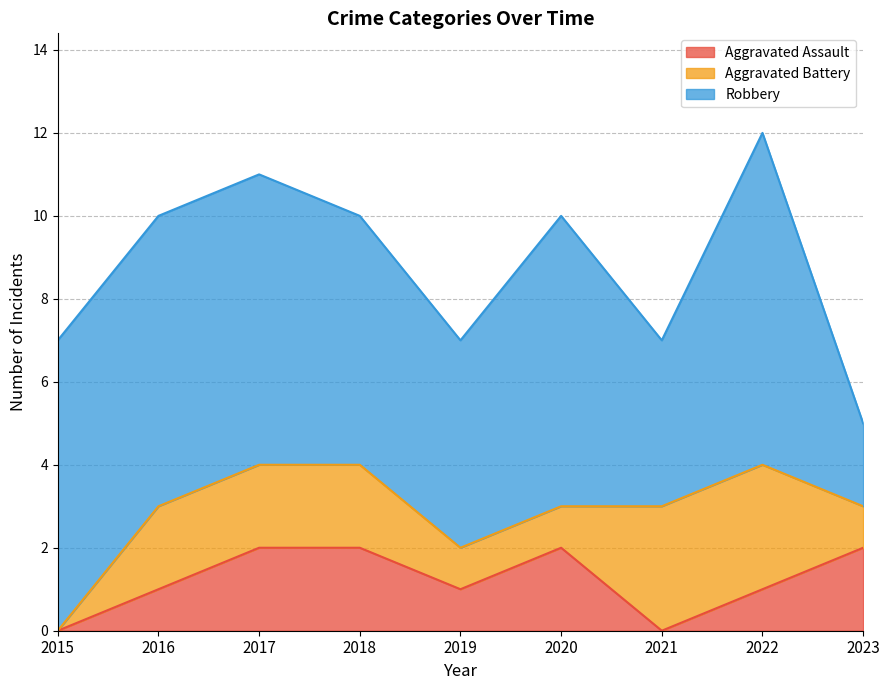

Which series changed the most between 2020 and 2022?

Aggravated Battery